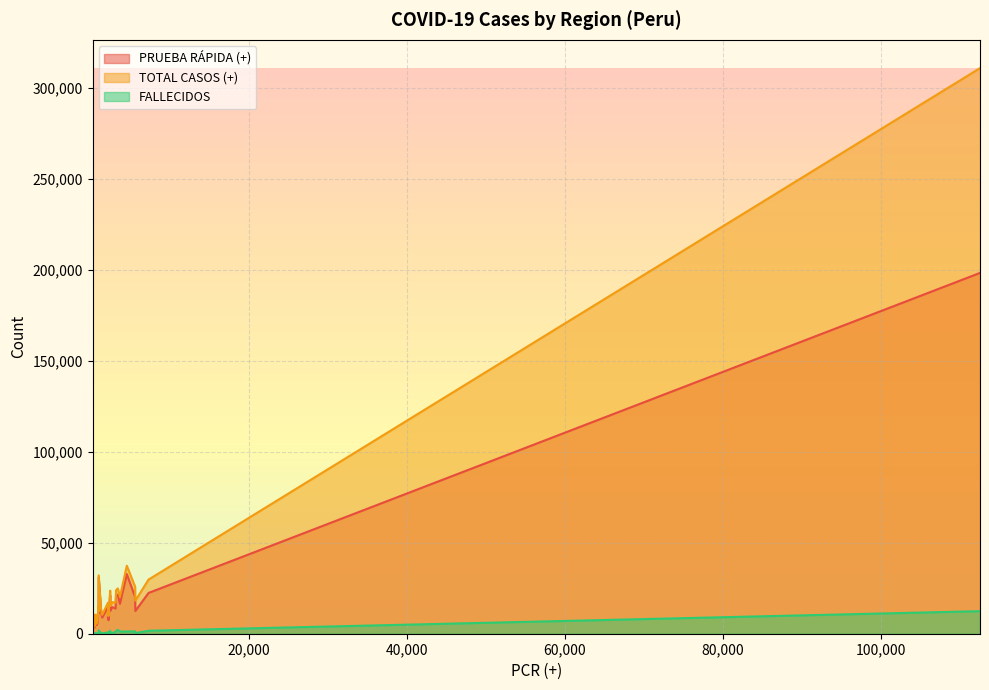

Which series has the widest spread of values?

TOTAL CASOS (+)